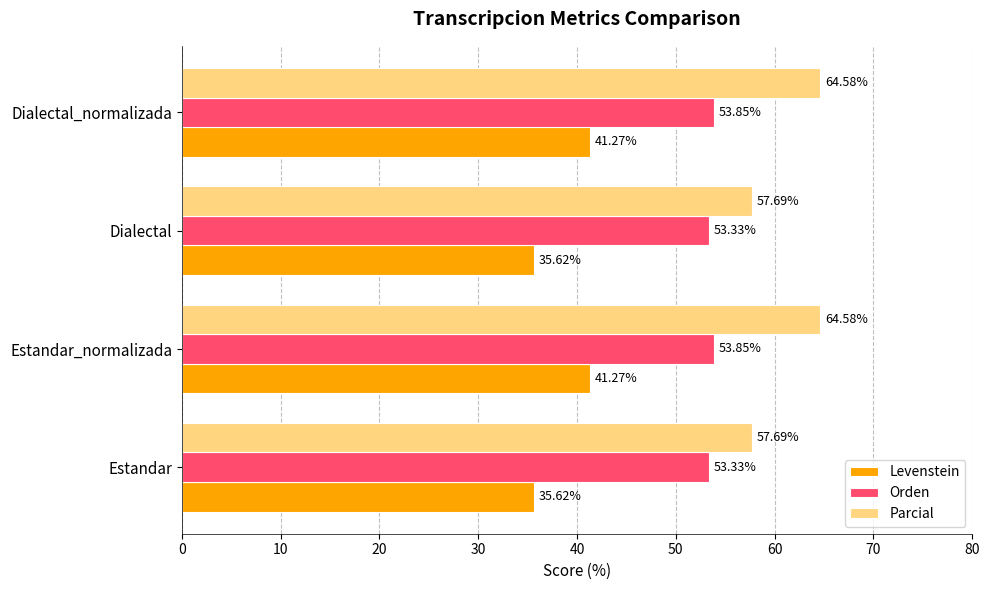

What is the sum of the Parcial values at Estandar and Dialectal?

115.4